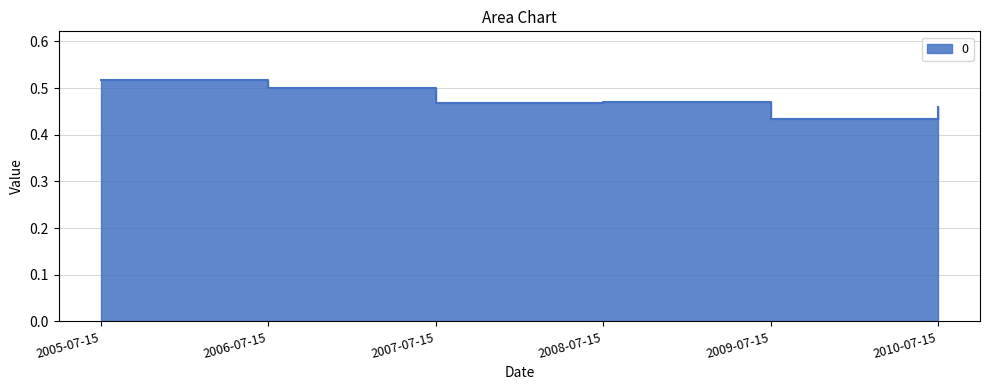

Count the number of categories in the chart.

6